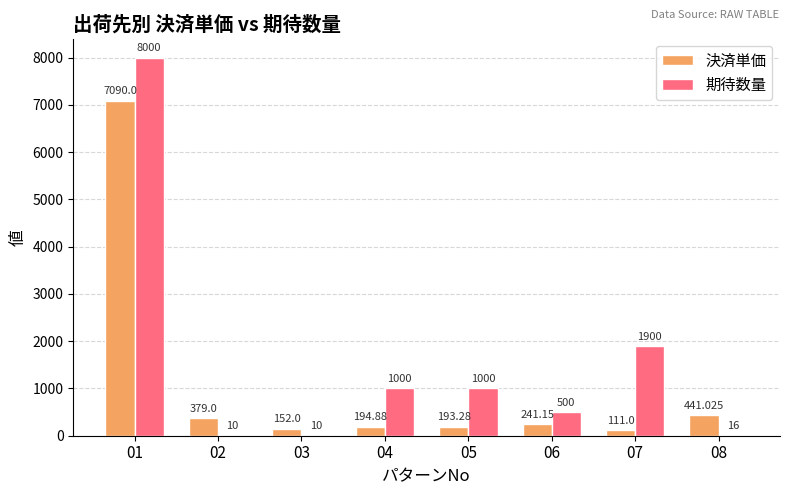

Is the value of 決済単価 at 06 greater than the value of 期待数量 at 01?

No